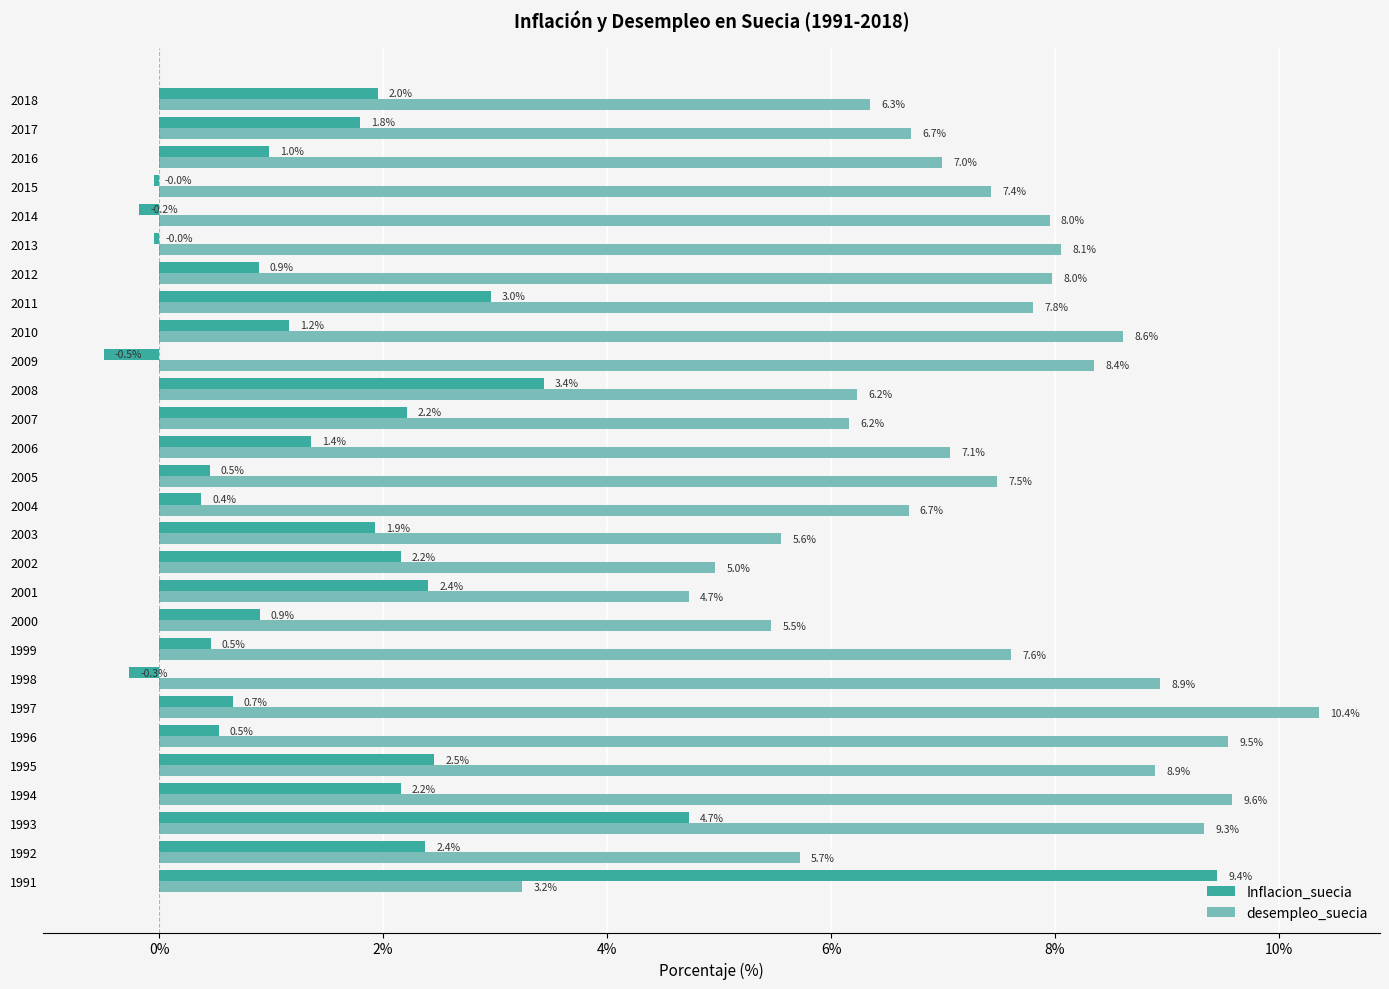

Rank the series by their average value, from highest to lowest.

desempleo_suecia, Inflacion_suecia